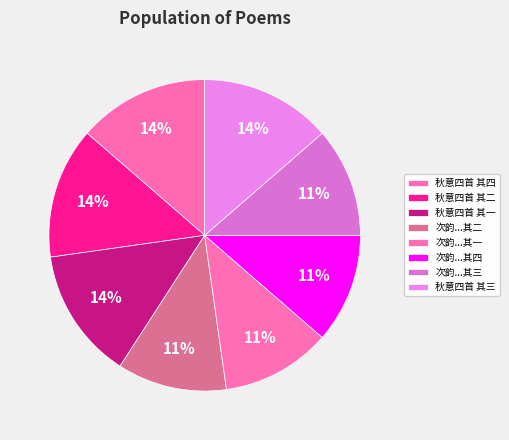

How many slices are in this pie chart?

8